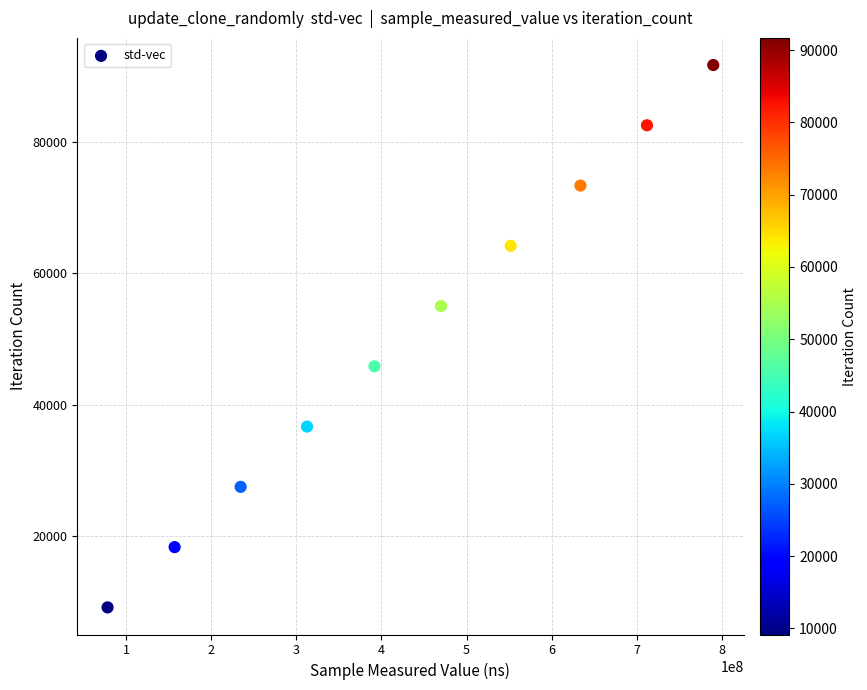

What is the range of X values (max minus min)?

711774125